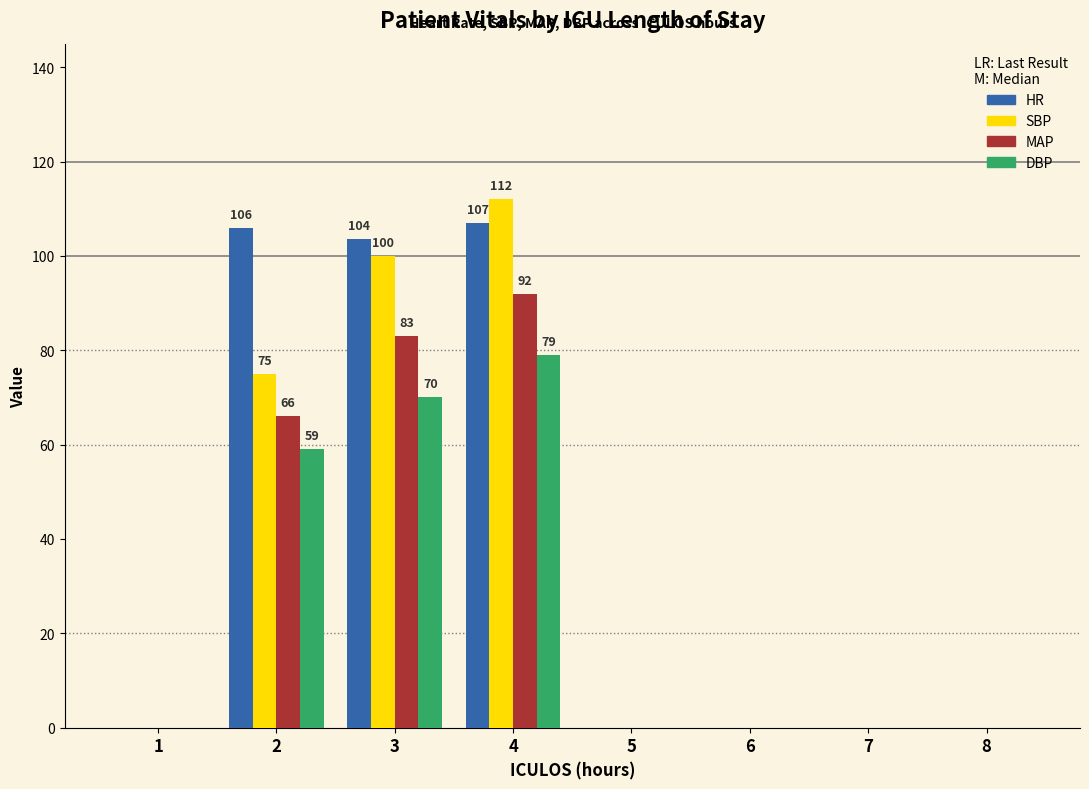

Count the DBP values in the range 0 to 70.

7